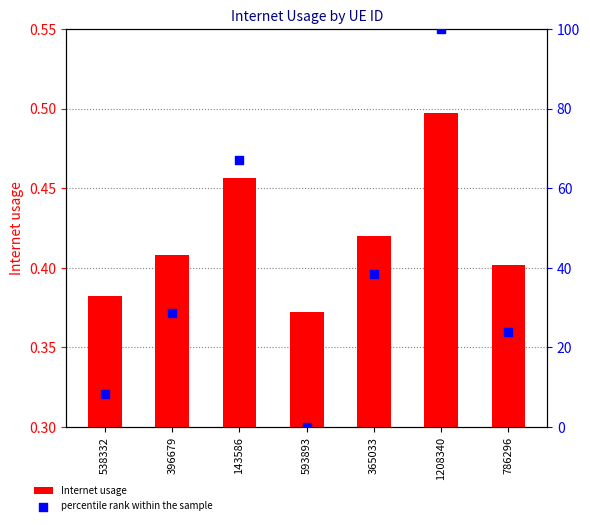

At which category is the sum across all series the highest?

1208340